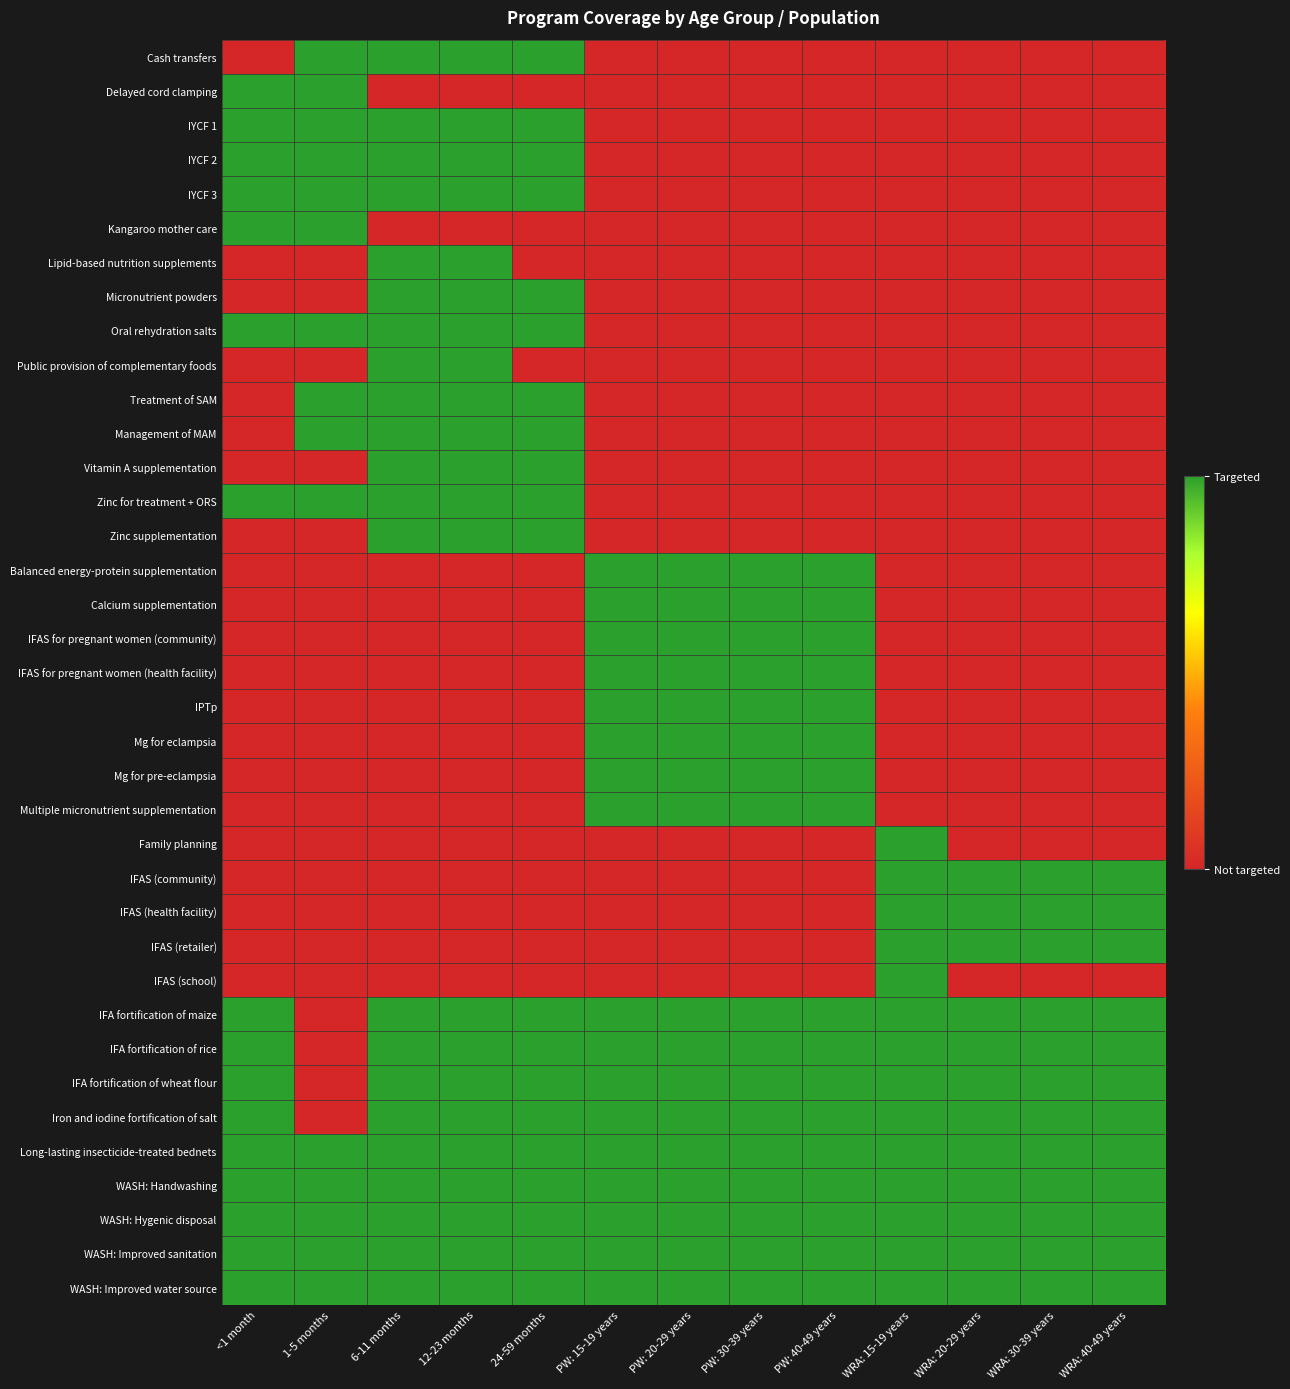

What is the total value across all series at WRA: 15-19 years?

14